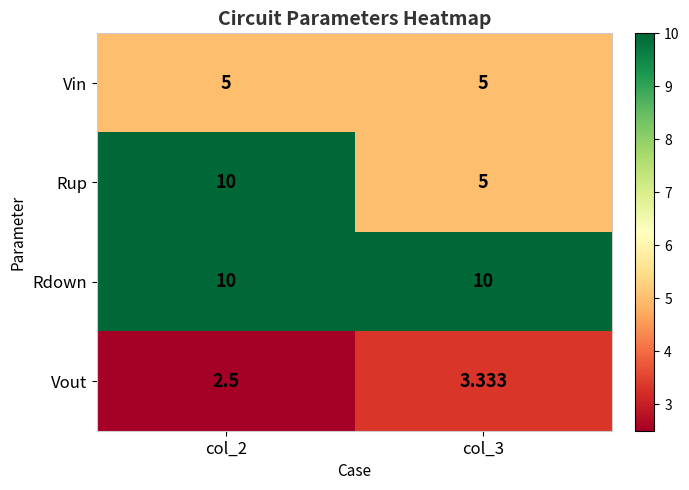

Between col_2 and col_3, which series saw the biggest shift?

Rup